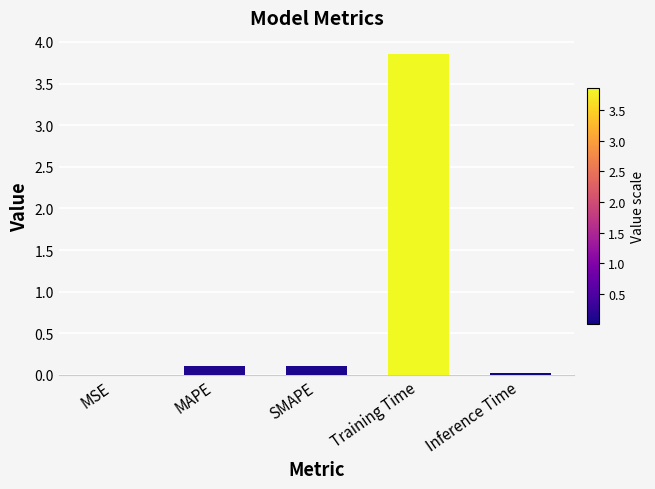

Between MSE and SMAPE, which is larger?

SMAPE